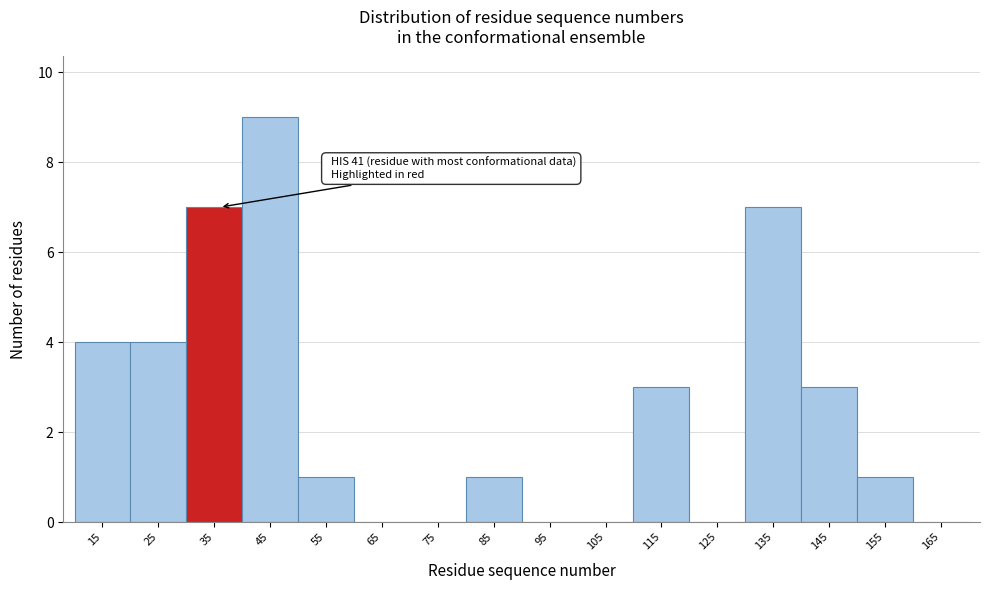

Reading right to left, list all the values displayed in this chart.

165=0	155=1	145=3	135=7	125=0	115=3	105=0	95=0	85=1	75=0	65=0	55=1	45=9	35=7	25=4	15=4